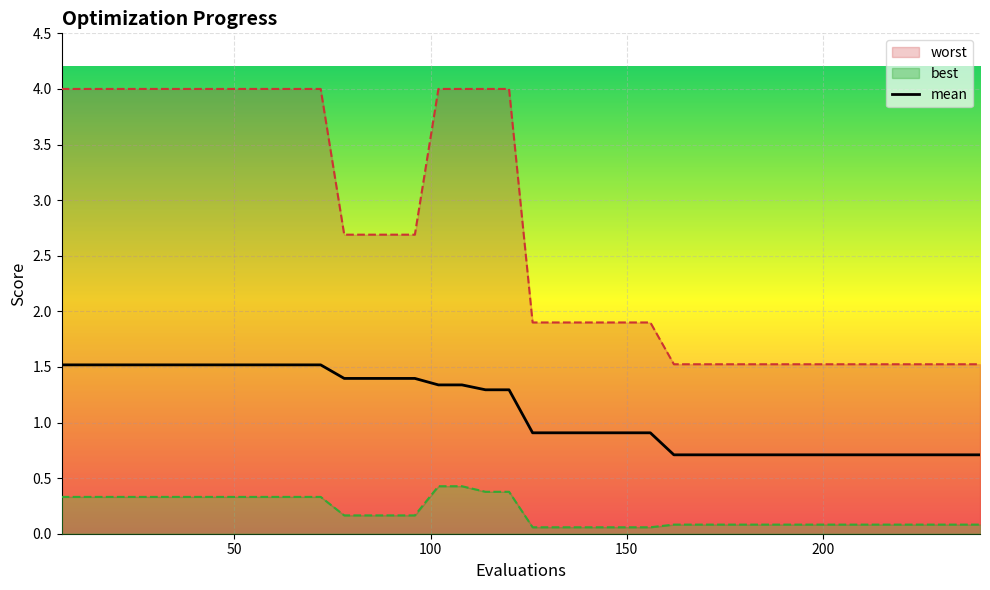

What is the highest value of the mean series?

1.5